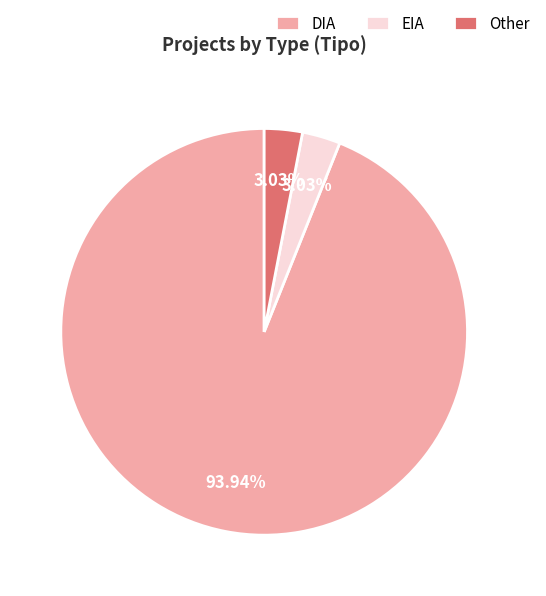

Is the sum of Other and DIA greater than half?

Yes